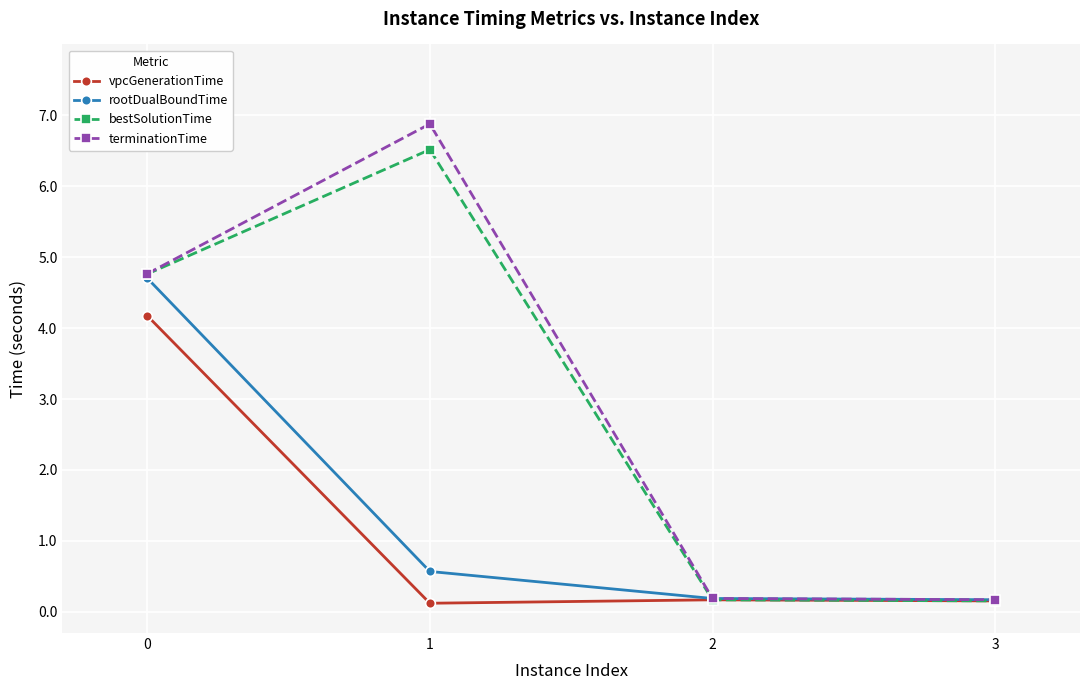

True or false: rootDualBoundTime has a value of 0.2 at 1.

False